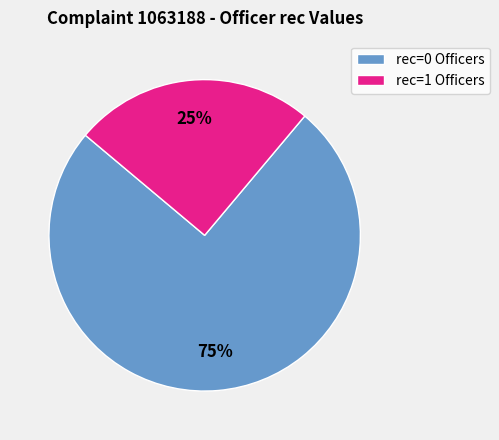

Which slice represents more than half of the pie?

rec=0 Officers